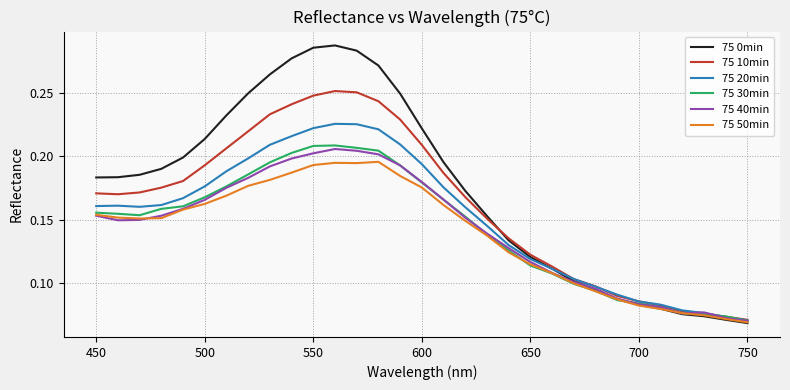

Which series has the widest spread of values?

75 0min